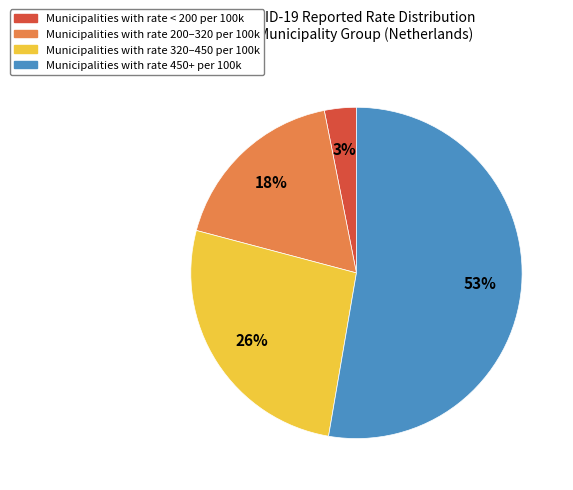

To the nearest percent, what is the average slice percentage?

25%